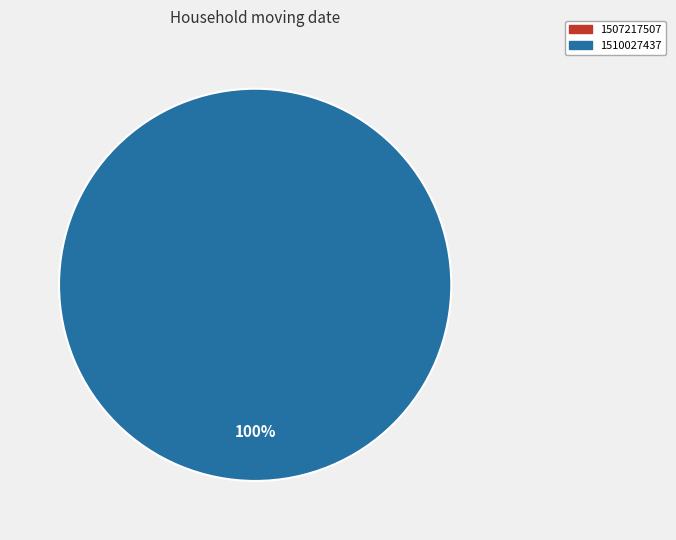

To the nearest percent, what is the average slice percentage?

50%